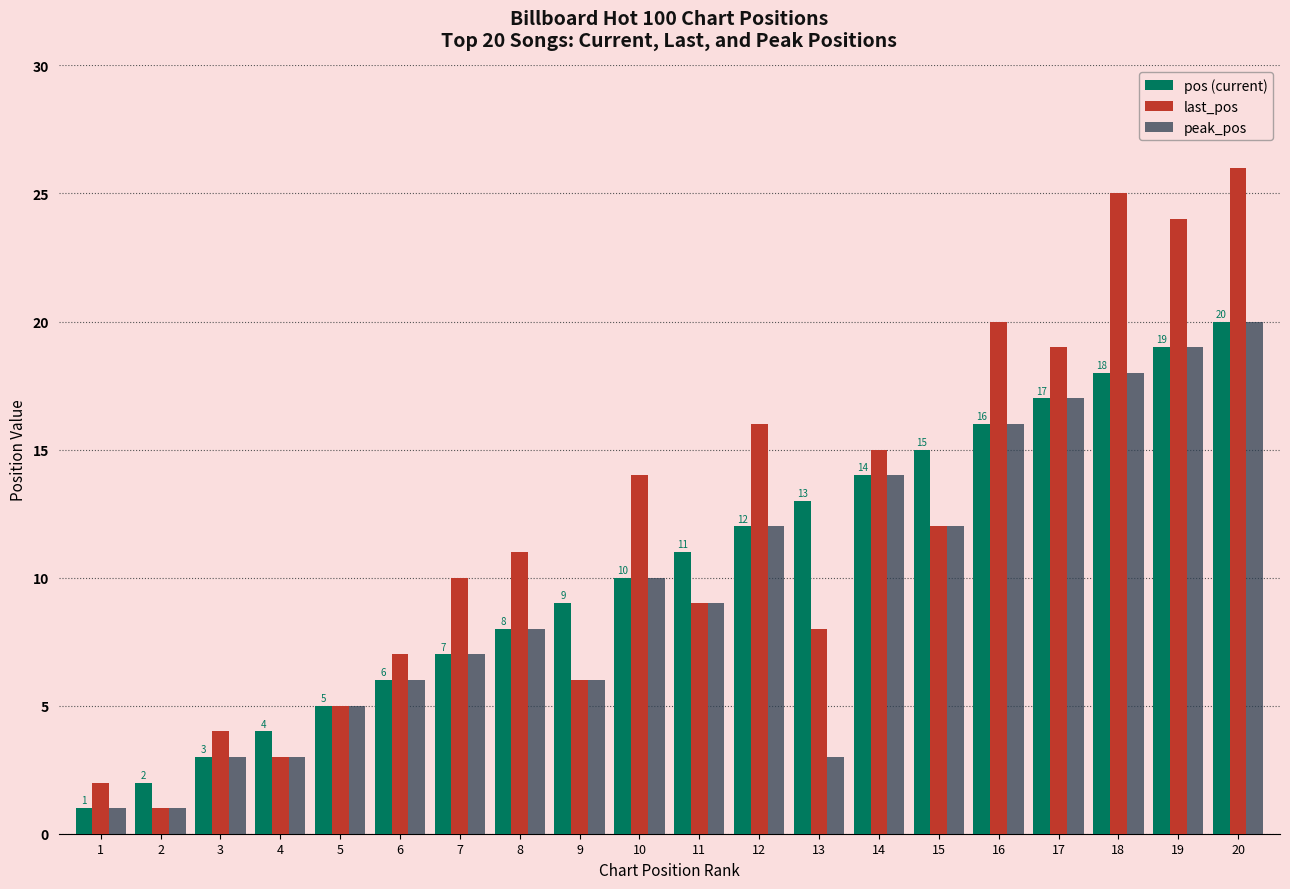

At which category is the sum across all series the highest?

20